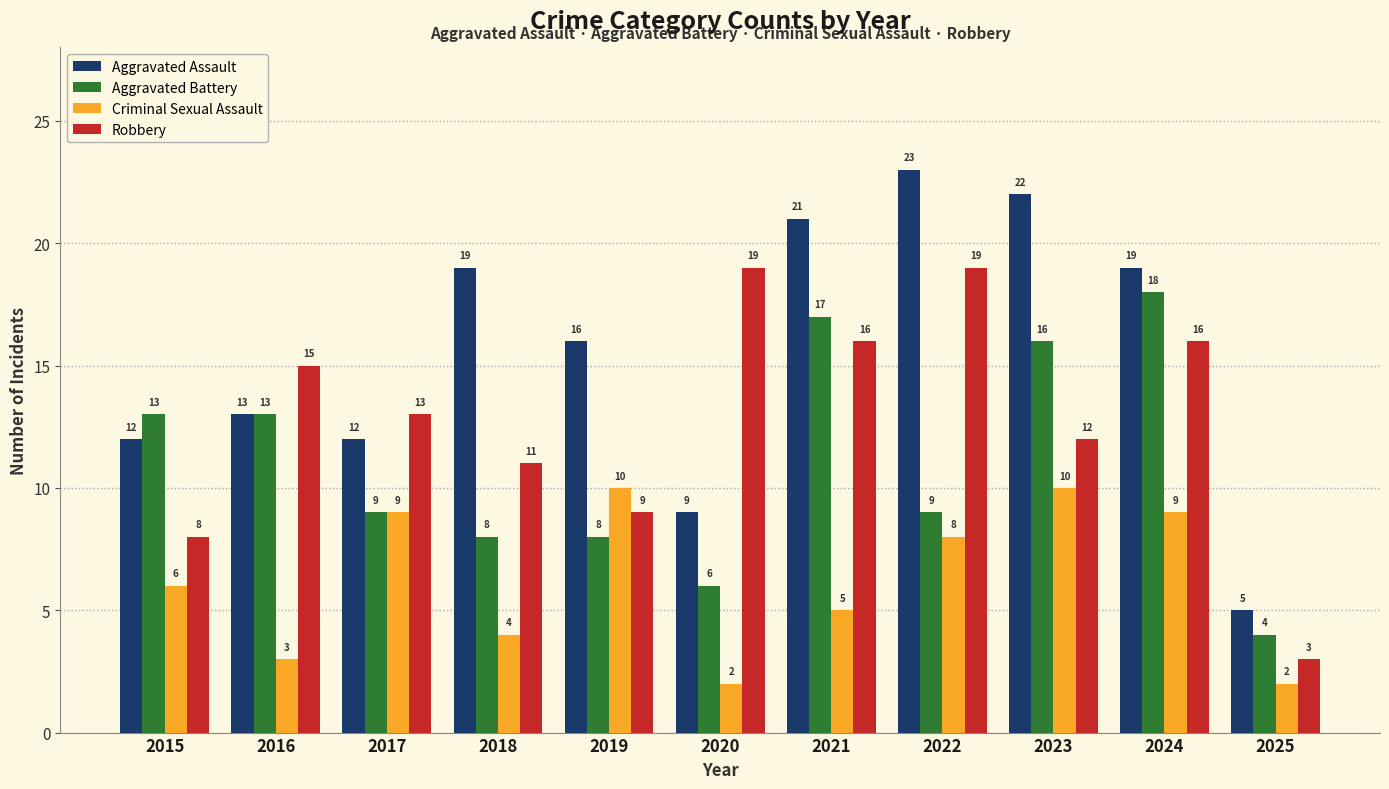

Where is Criminal Sexual Assault nearest to the value 6?

2015